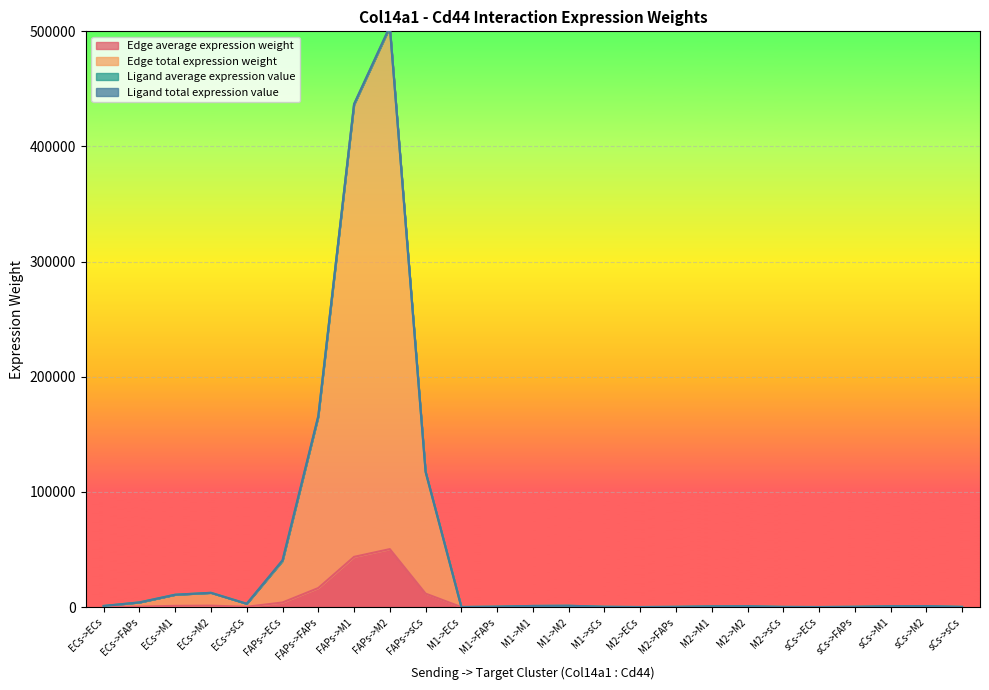

What is the sum of all Edge average expression weight values?

129968.5